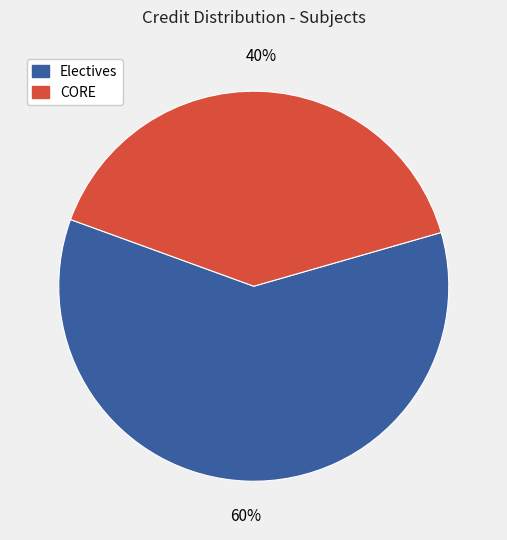

Is there any slice that represents more than half of the pie?

Yes